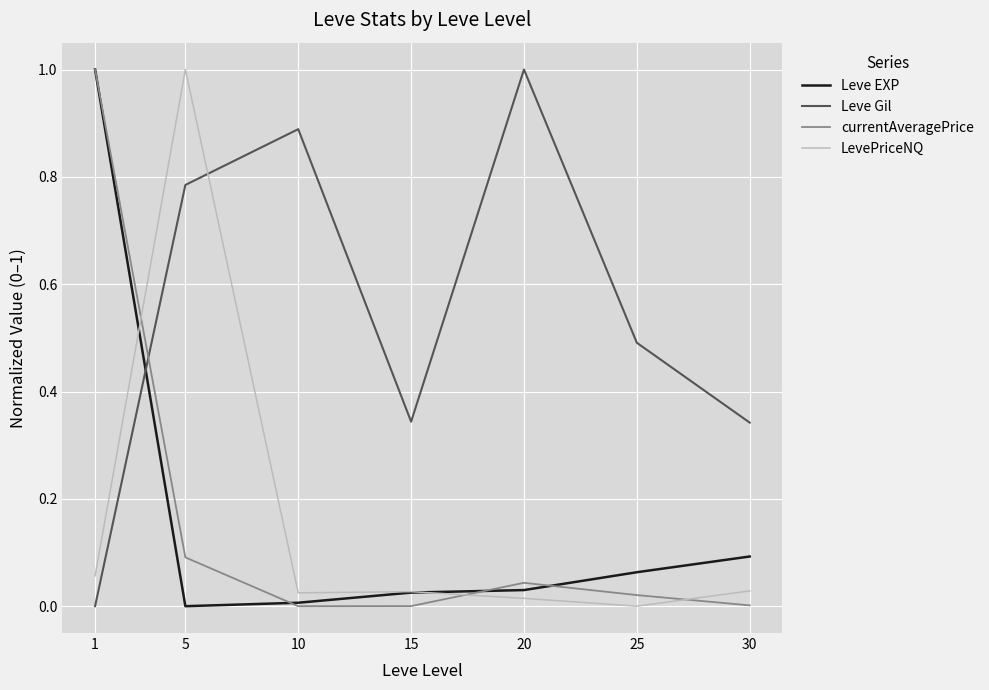

True or false: Leve EXP has more than 1 points higher than both neighbors.

False